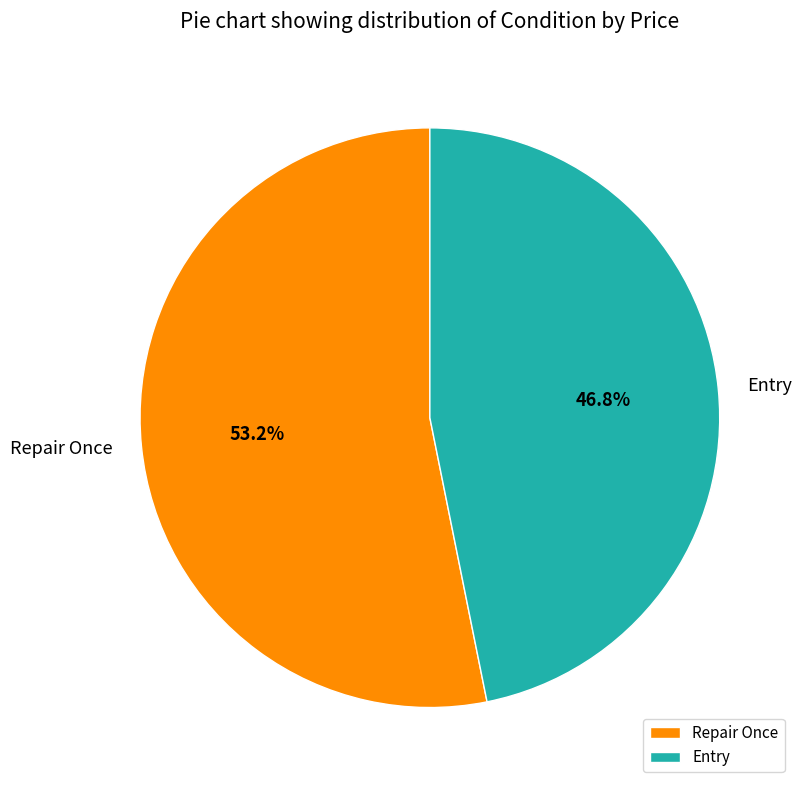

Combined, do Entry and Repair Once account for over 50%?

Yes